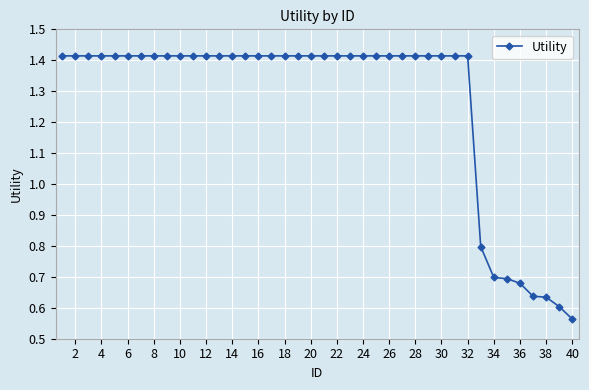

What is the average value?

1.3